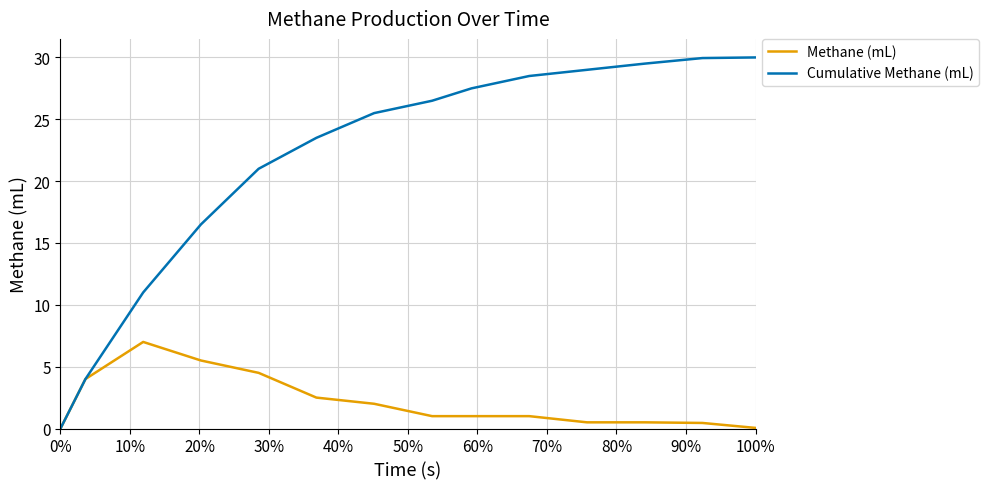

Which series has the largest total across all categories?

Cumulative Methane (mL)